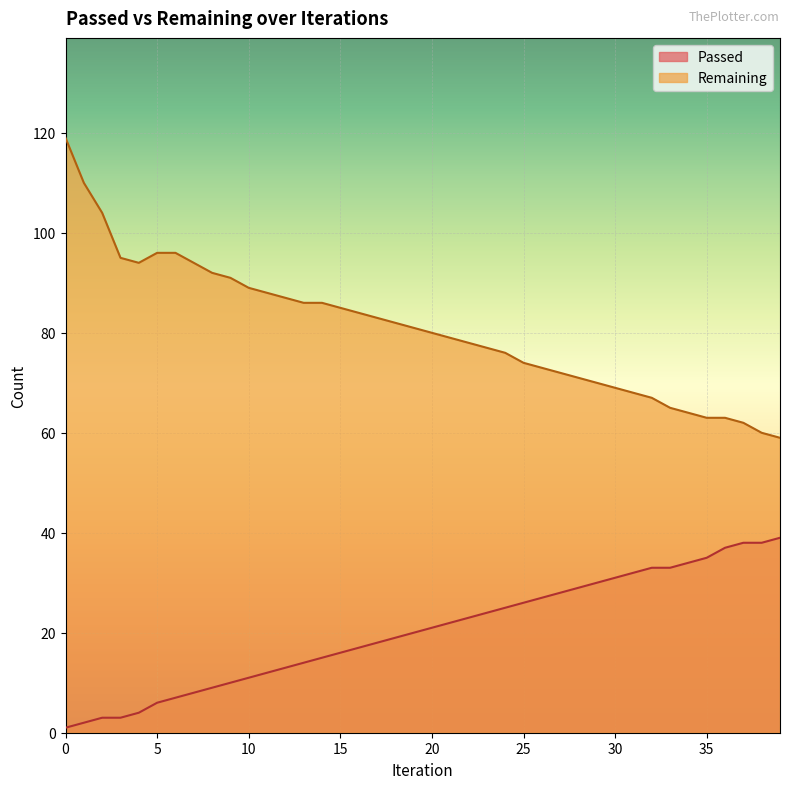

Reading left to right, transcribe all the data shown in this chart.

Passed: 1	2	3	3	4	6	7	8	9	10	11	12	13	14	15	16	17	18	19	20	21	22	23	24	25	26	27	28	29	30	31	32	33	33	34	35	37	38	38	39
Remaining: 119	110	104	95	94	96	96	94	92	91	89	88	87	86	86	85	84	83	82	81	80	79	78	77	76	74	73	72	71	70	69	68	67	65	64	63	63	62	60	59